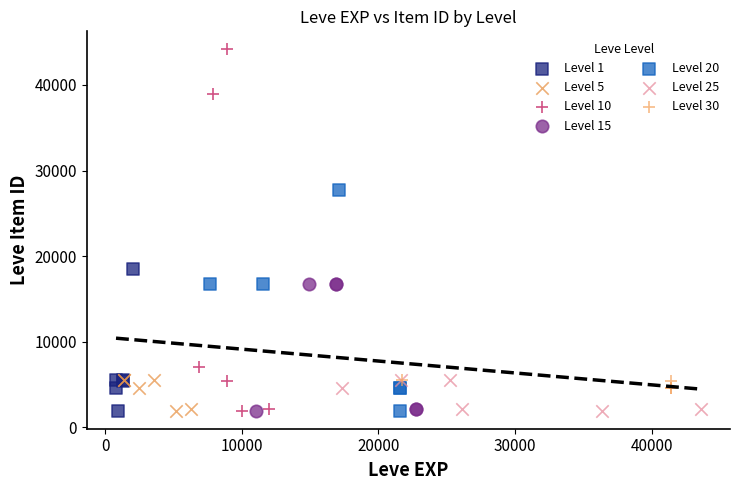

Which series reaches the maximum Y coordinate?

Level 10